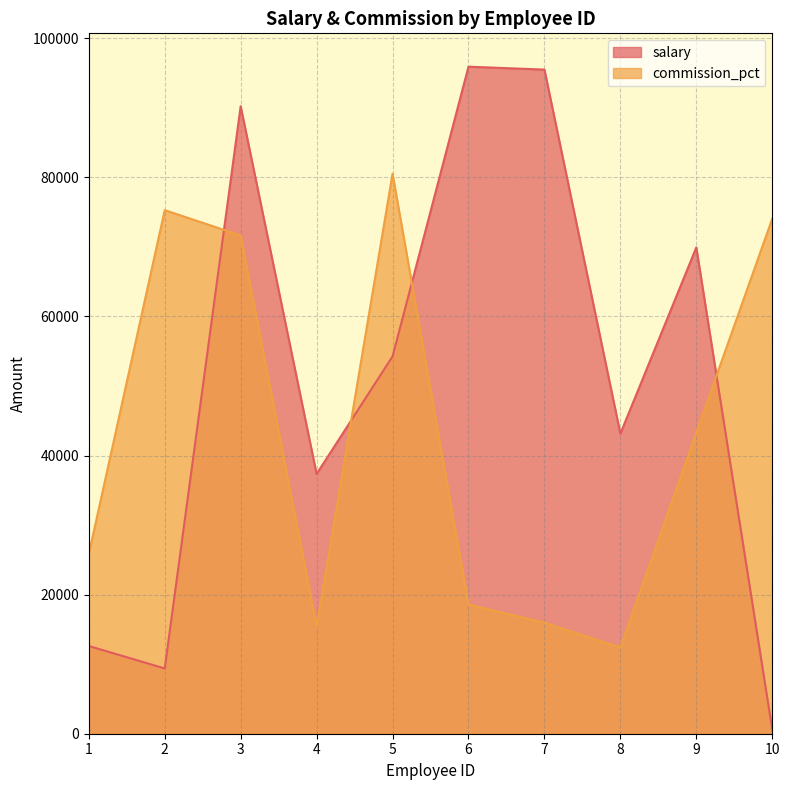

How many lines are shown in the chart?

2